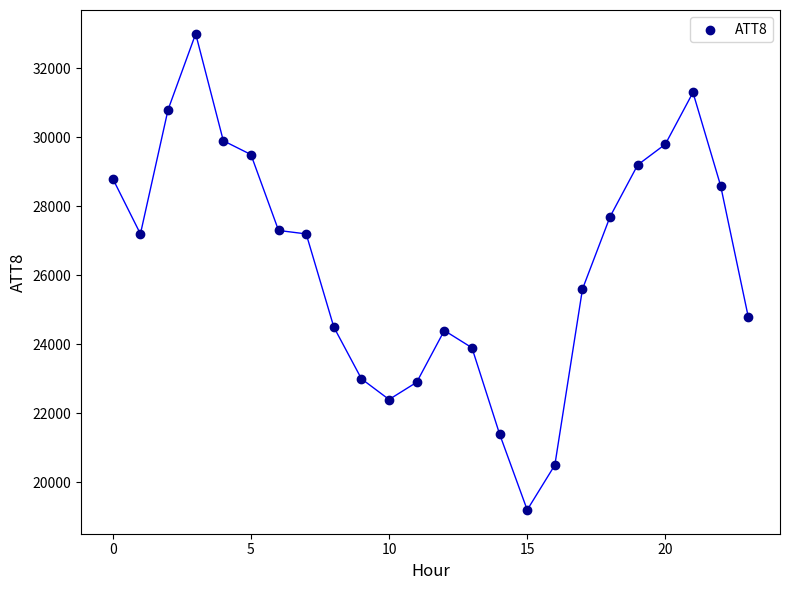

What is the range of Y values (max minus min)?

13800